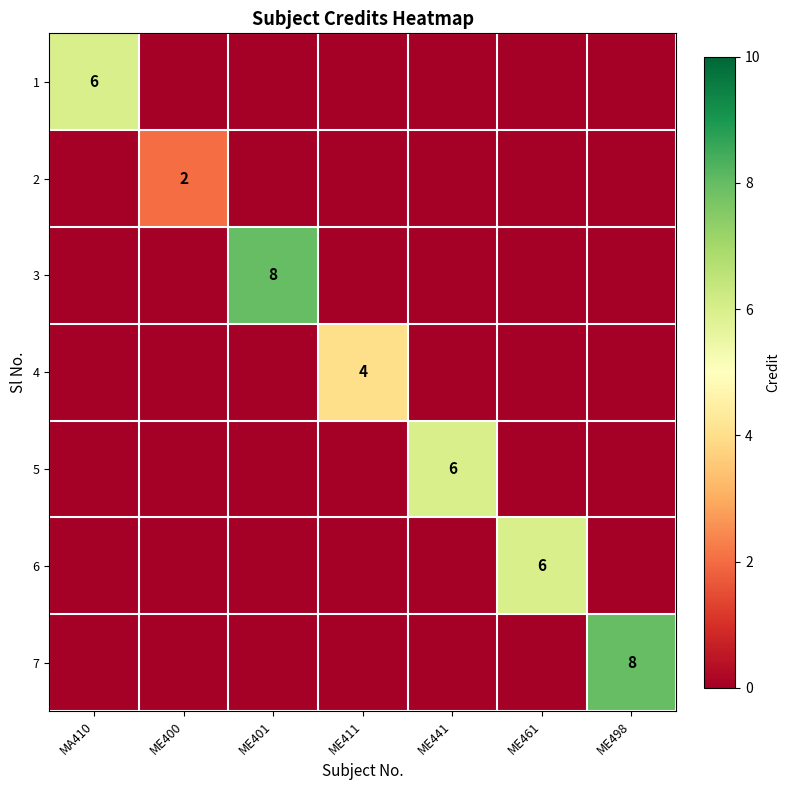

The 3 series shows 8 at ME401. True or false?

True